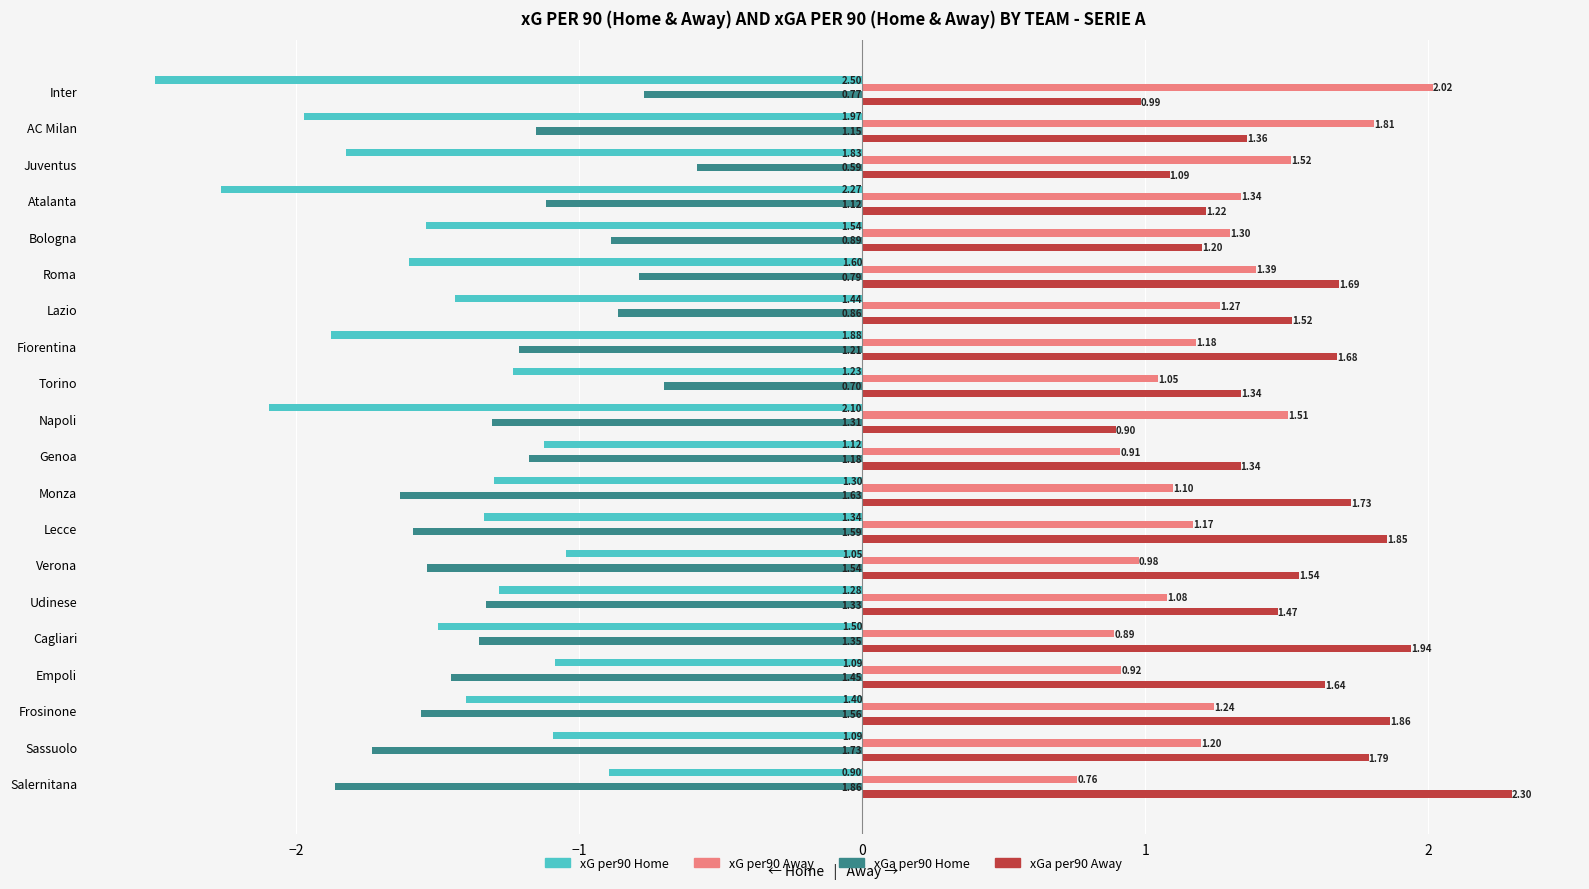

At which category is the sum across all series the highest?

Roma